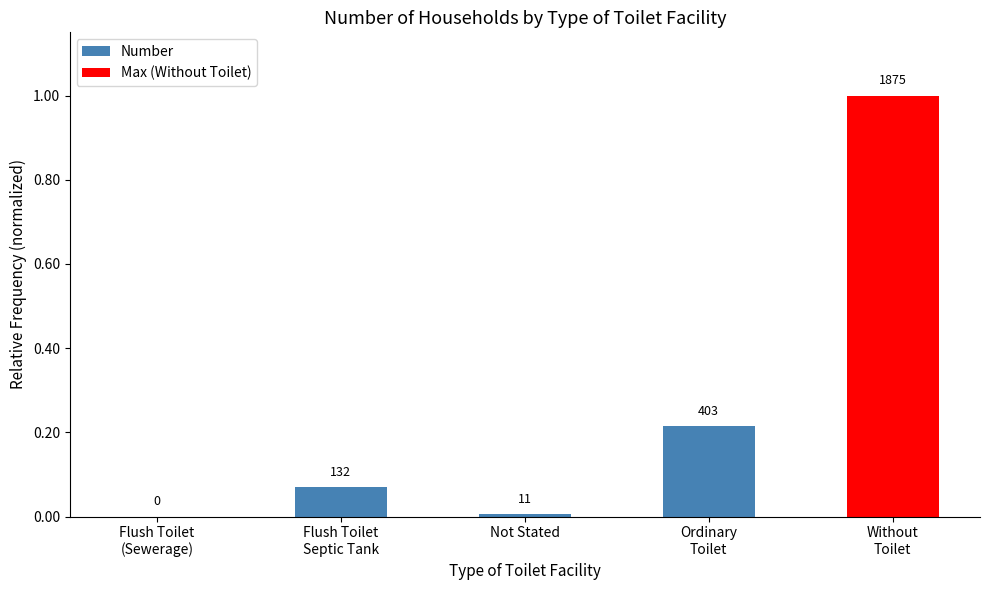

How many values are above zero?

4